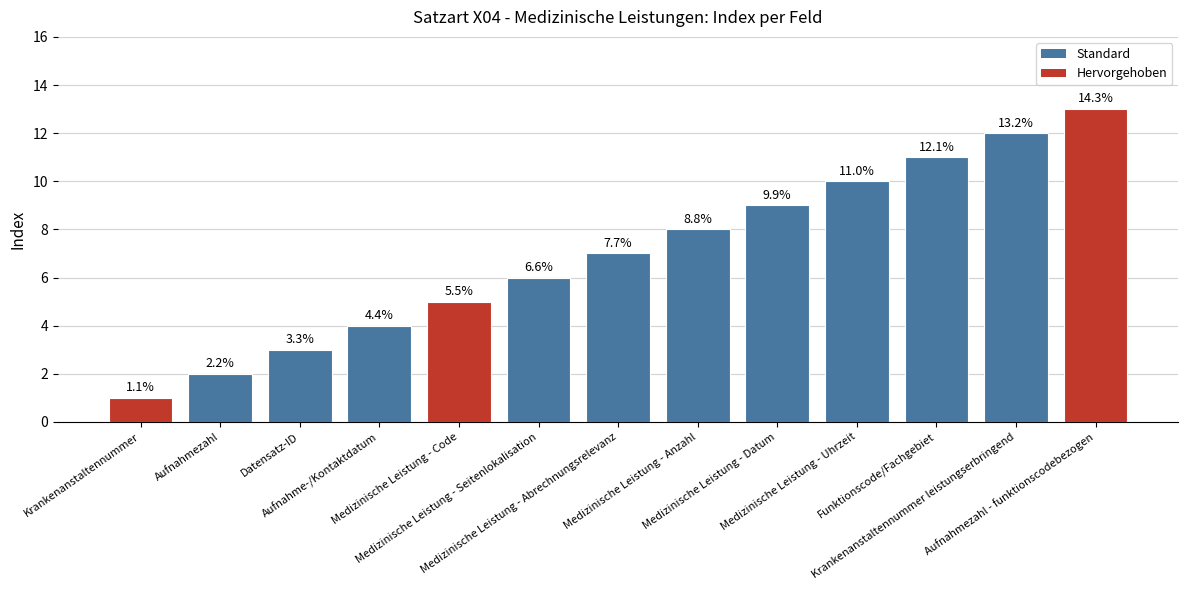

The chart shows a value of 10 at Medizinische Leistung - Uhrzeit. True or false?

True